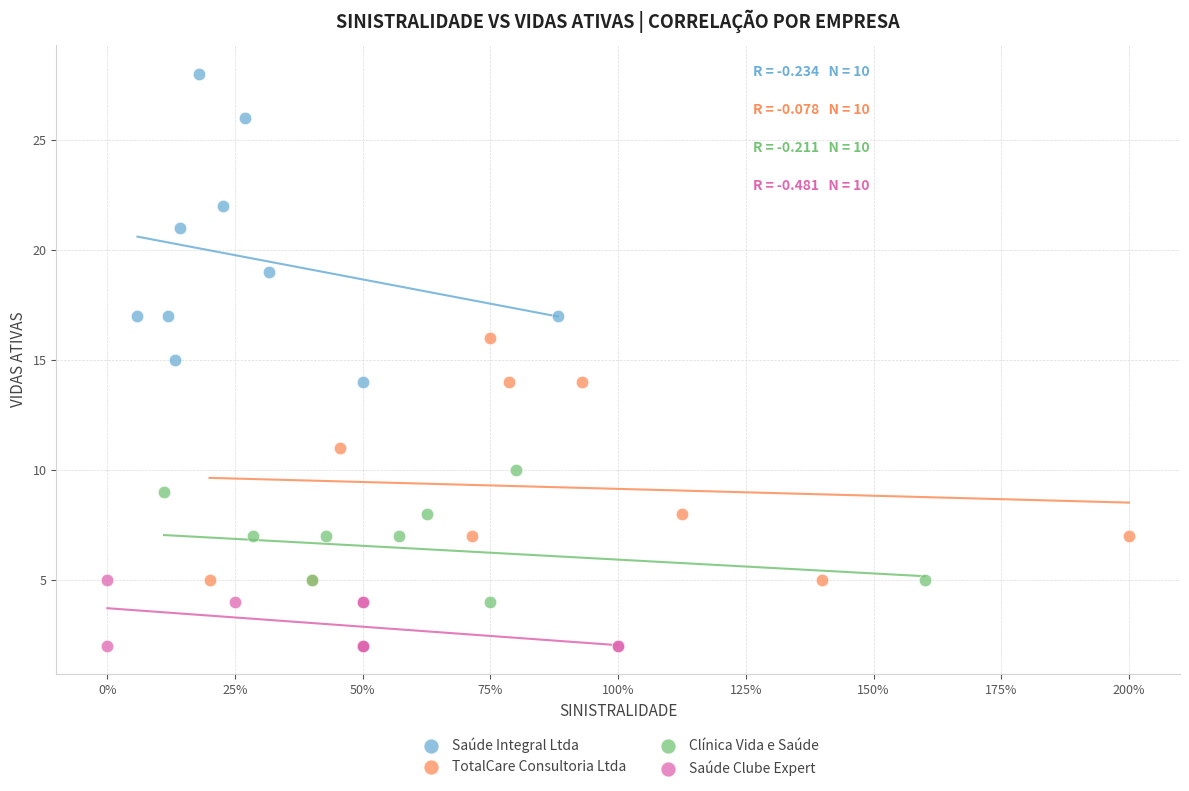

Which series has the largest Y range (max minus min)?

Saúde Integral Ltda